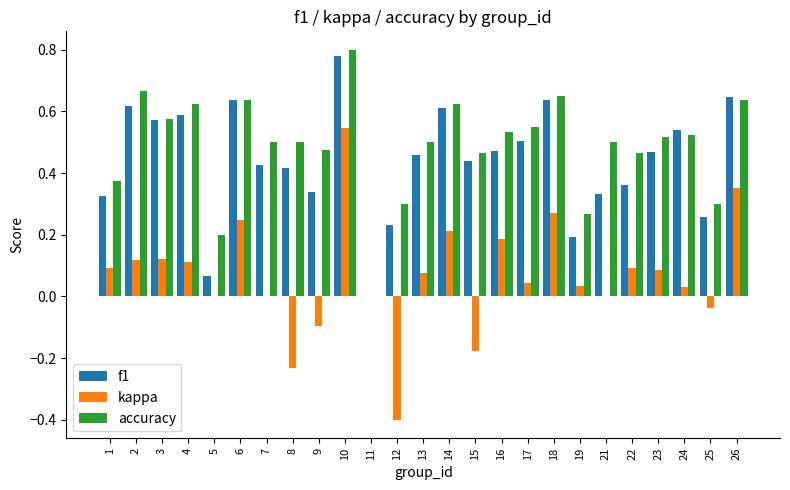

Is it true that accuracy equals 0.9 at 14?

False